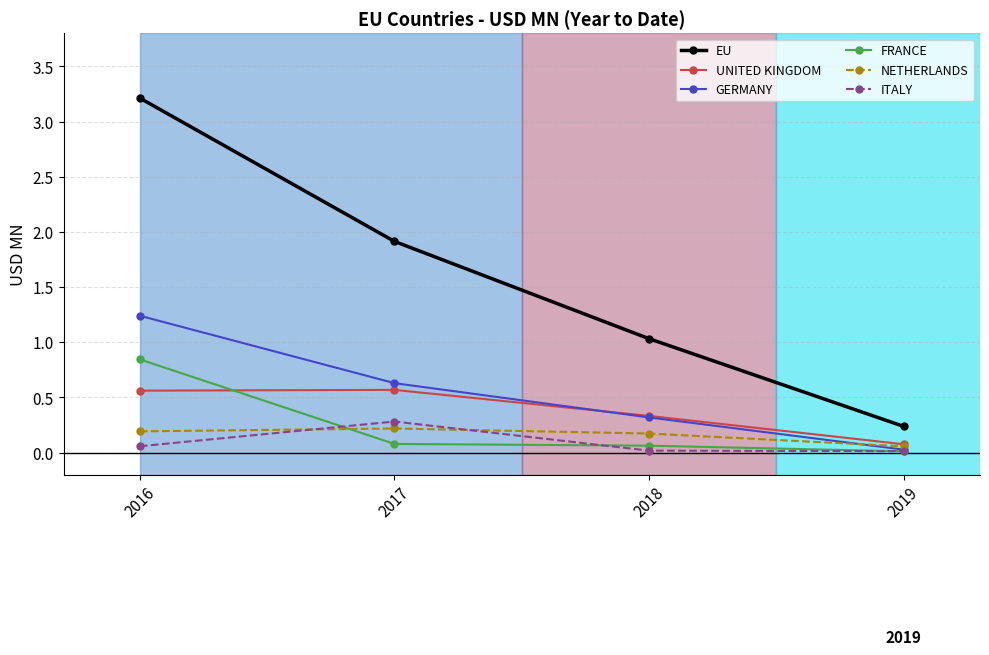

What is the sum of all NETHERLANDS values?

0.6